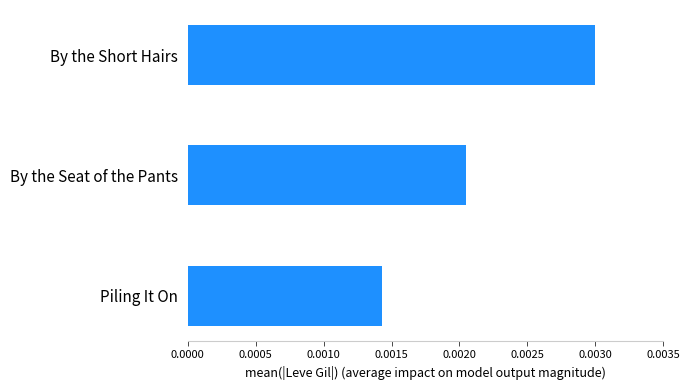

Which label corresponds to the smallest value in the chart?

Piling It On